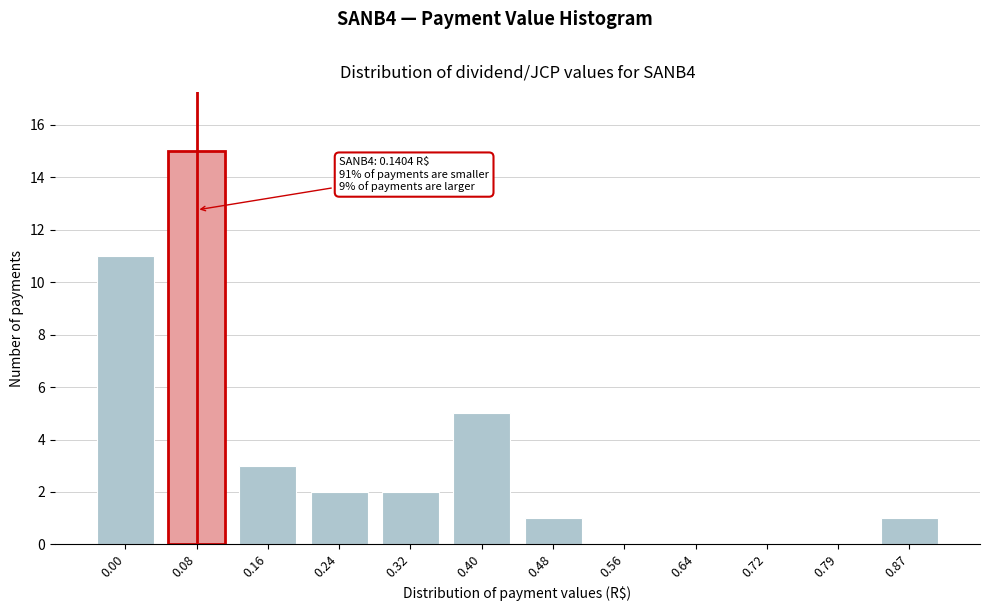

Reading left to right, extract all data points from this chart.

0.00=11	0.08=15	0.16=3	0.24=2	0.32=2	0.40=5	0.48=1	0.56=0	0.64=0	0.72=0	0.79=0	0.87=1